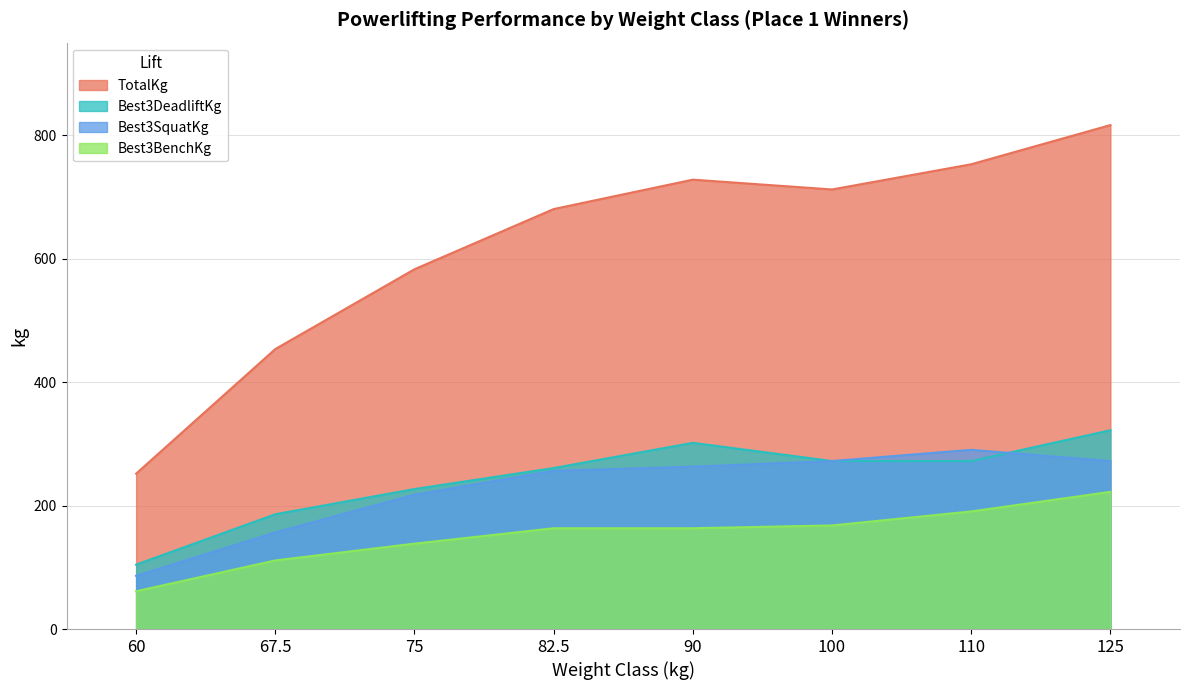

Reading left to right, transcribe all the data shown in this chart.

Best3SquatKg: 60=86.2	67.5=156.5	75=217.7	82.5=256.3	90=263.1	100=272.2	110=290.3	125=272.2
Best3BenchKg: 60=61.2	67.5=111.1	75=138.3	82.5=163.3	90=163.3	100=167.8	110=190.5	125=222.3
Best3DeadliftKg: 60=104.3	67.5=186.0	75=226.8	82.5=260.8	90=301.6	100=272.2	110=272.2	125=322.1
TotalKg: 60=251.7	67.5=453.6	75=582.9	82.5=680.4	90=728.0	100=712.1	110=753.0	125=816.5